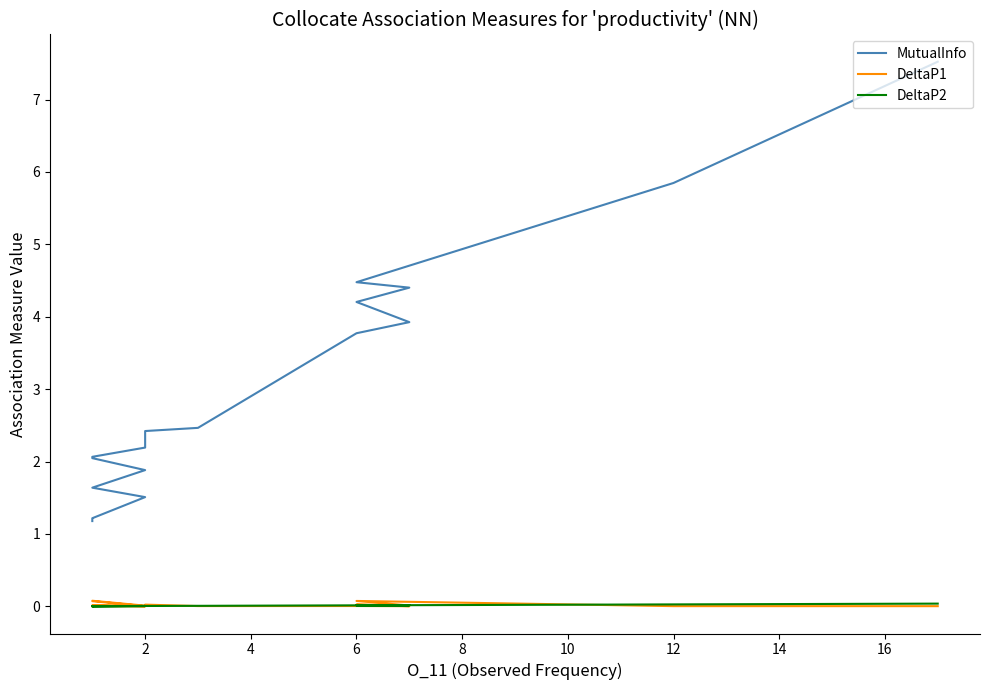

At 10, list the series in order from smallest to largest.

DeltaP1, DeltaP2, MutualInfo